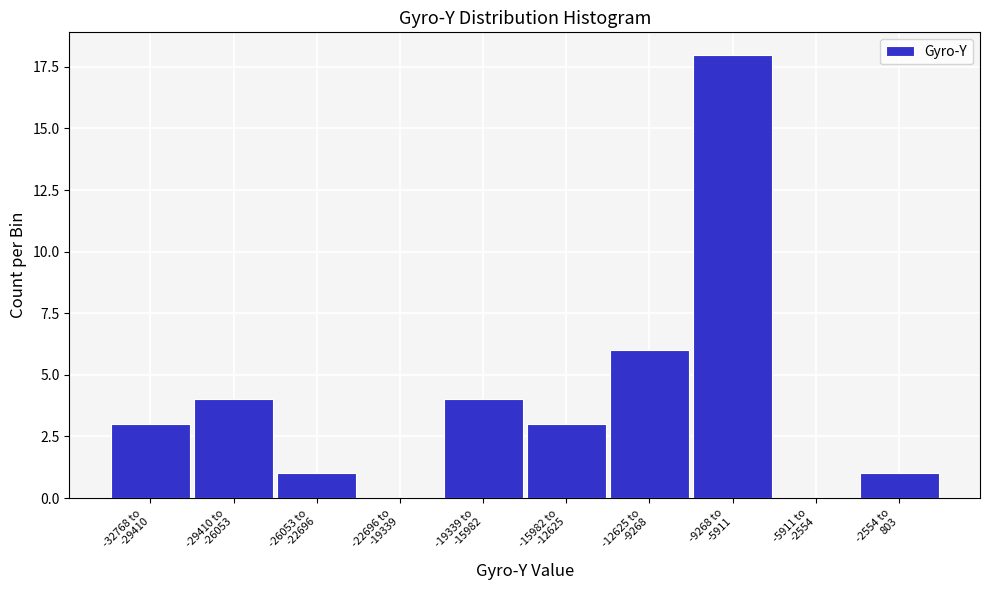

What is the maximum value shown in the chart?

18